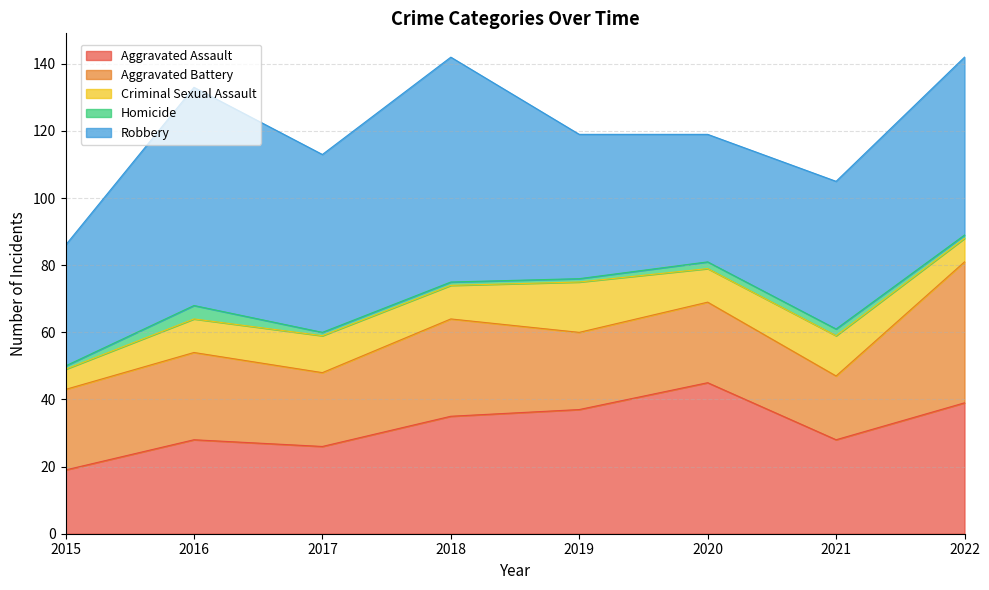

True or false: Criminal Sexual Assault and Homicide intersect in this chart.

False